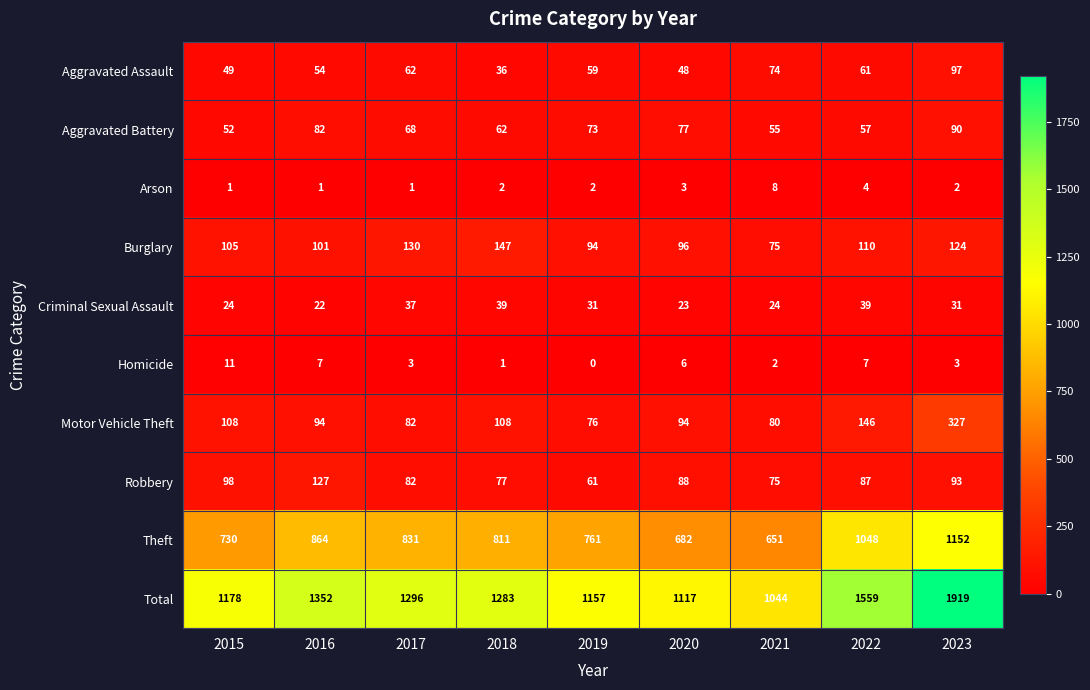

At which label does Theft first exceed 811?

2016